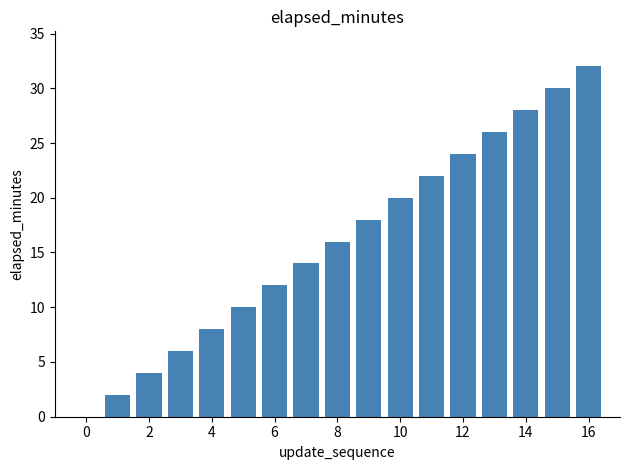

How many series are shown in this chart?

1